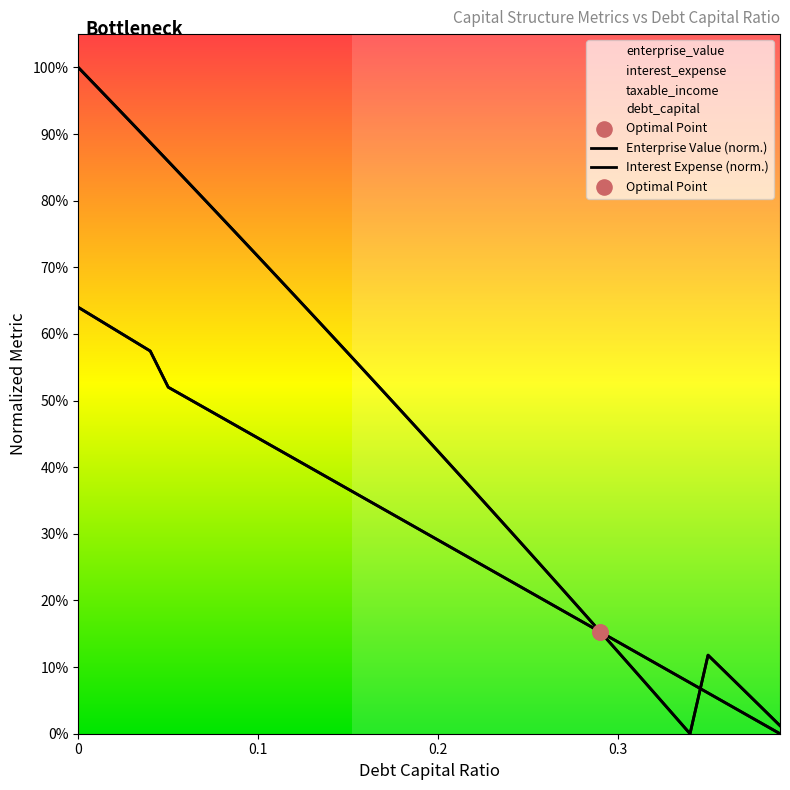

Which series has the largest total across all categories?

enterprise_value